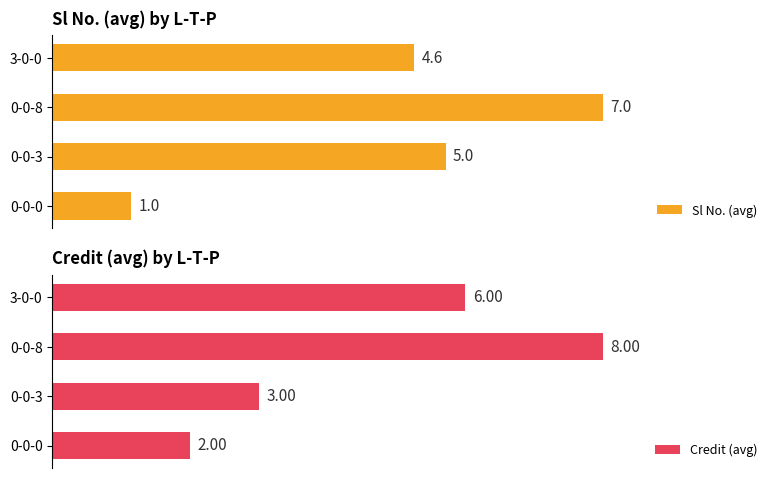

List the labels in order of Sl No. (avg) value, largest first.

0-0-8, 0-0-3, 3-0-0, 0-0-0